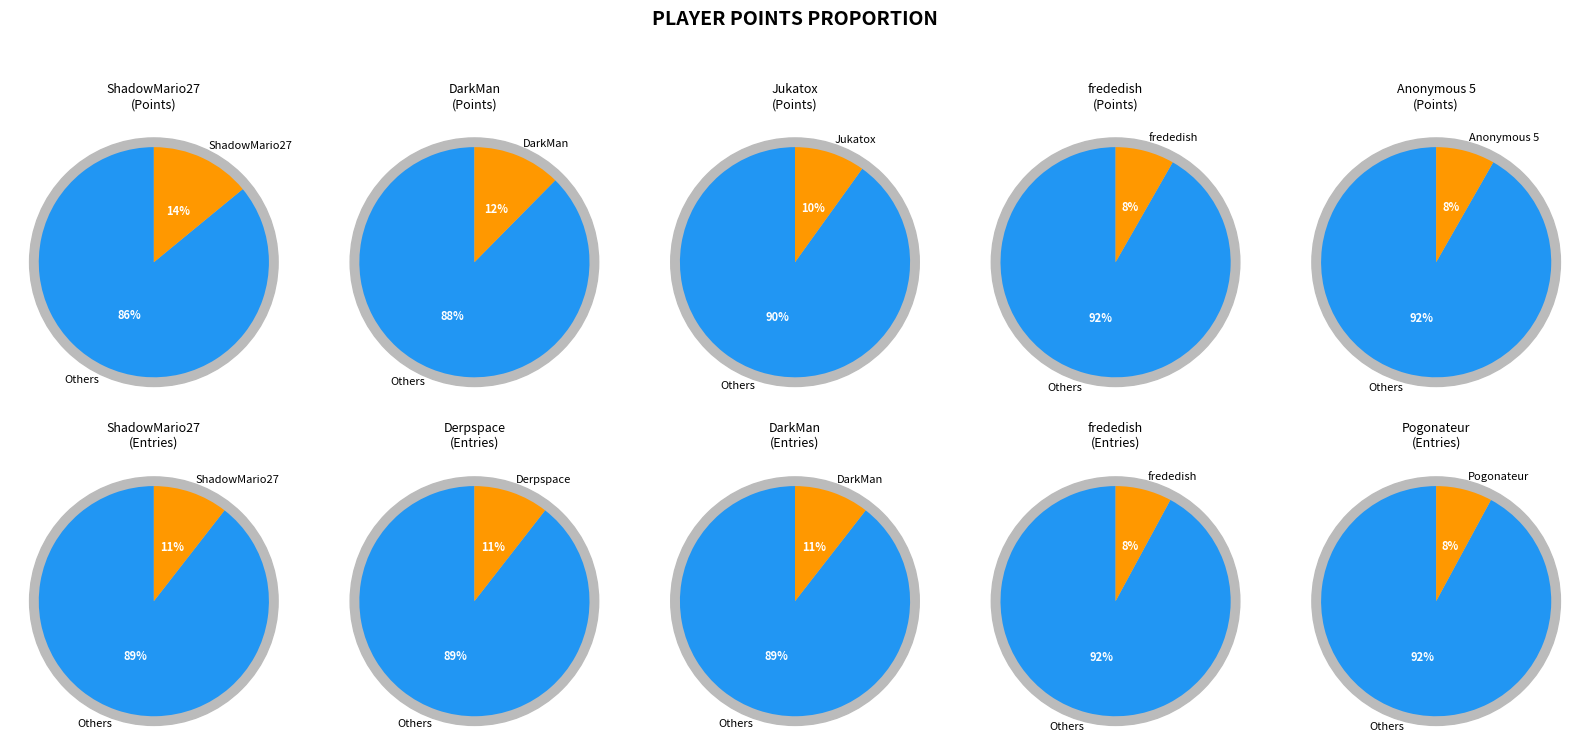

To the nearest percent, what portion does points represent?

12%